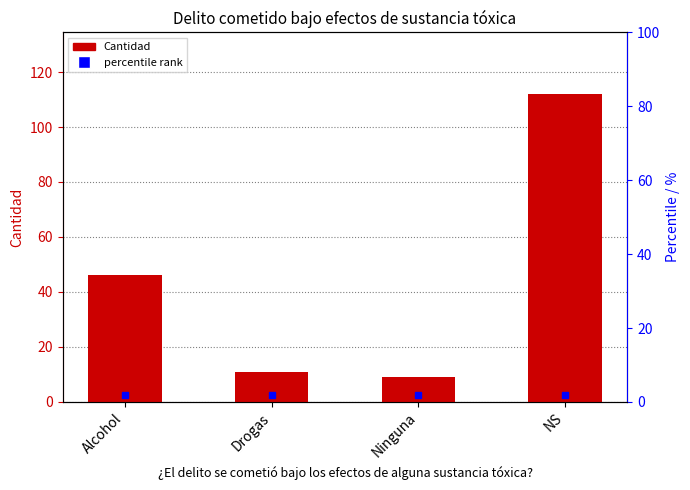

What is the change in value from Alcohol to Drogas?

-35